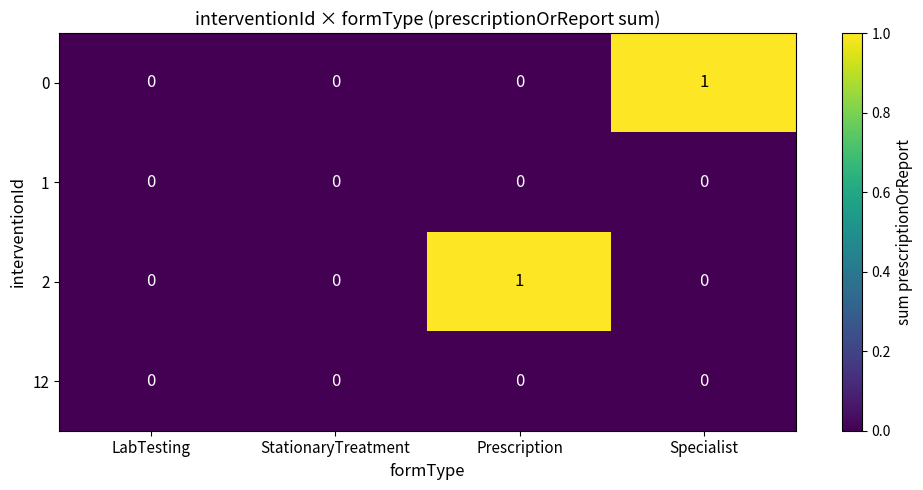

The 12 series shows 0 at StationaryTreatment. True or false?

True